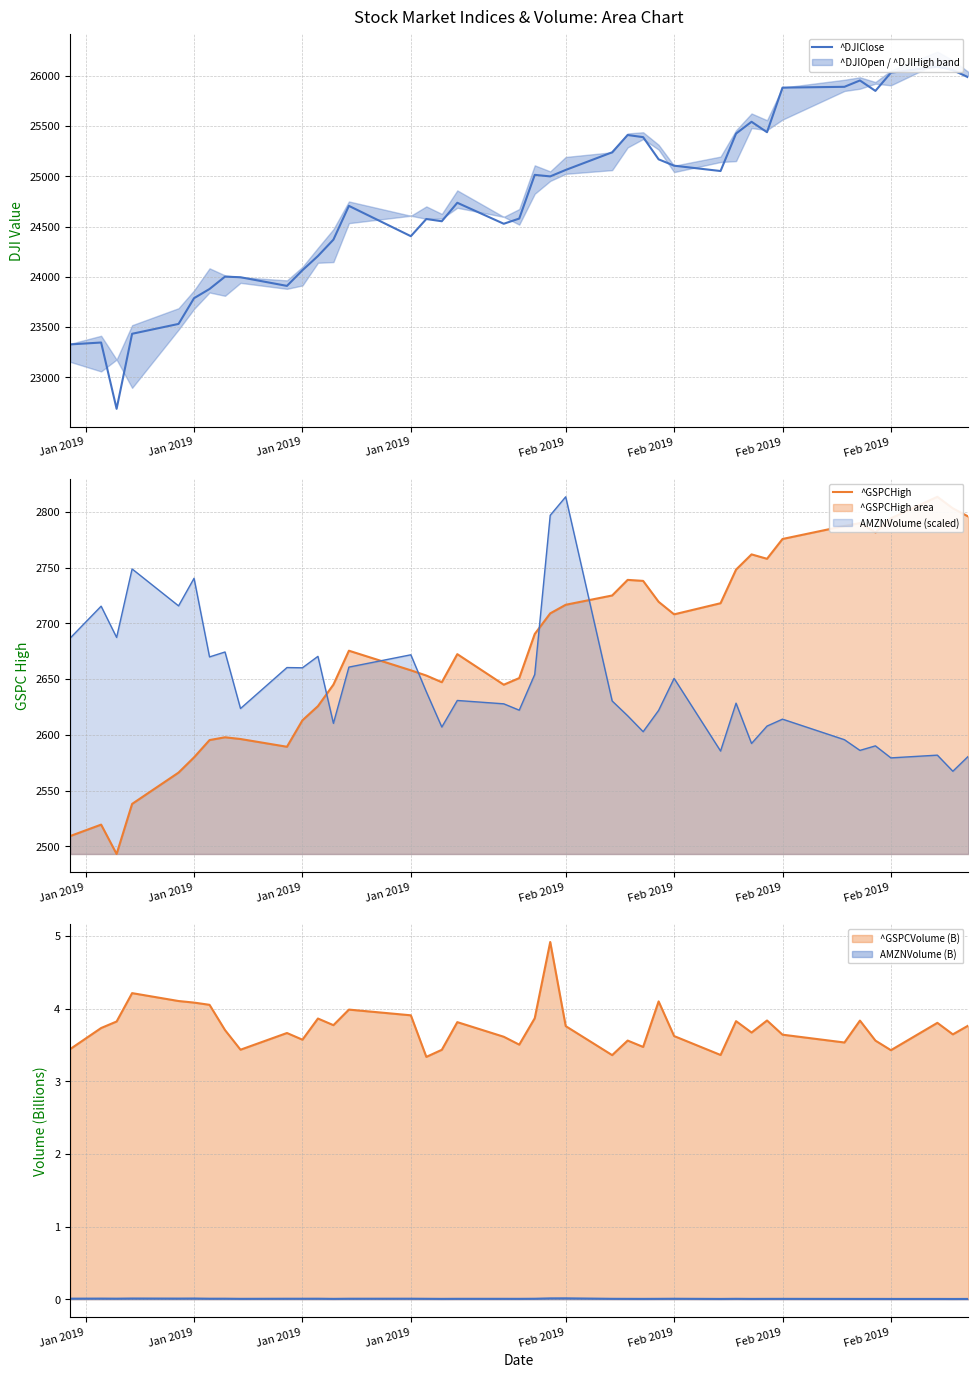

How many interior local peaks does the ^GSPCHigh series have?

8